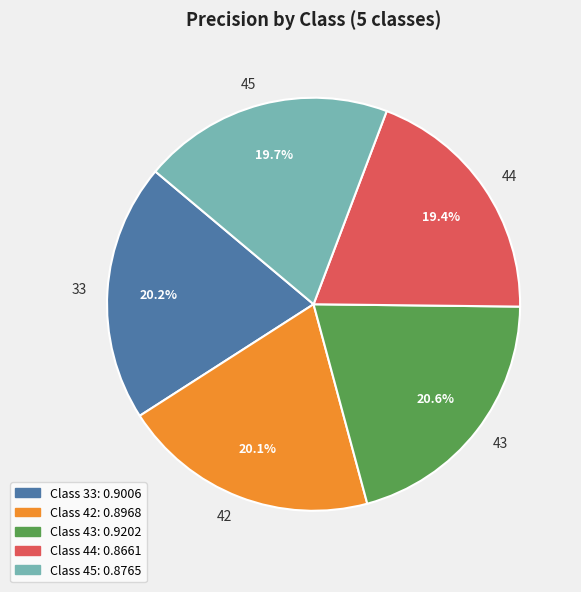

To the nearest percent, what is the difference between the largest and smallest slice percentages?

1%